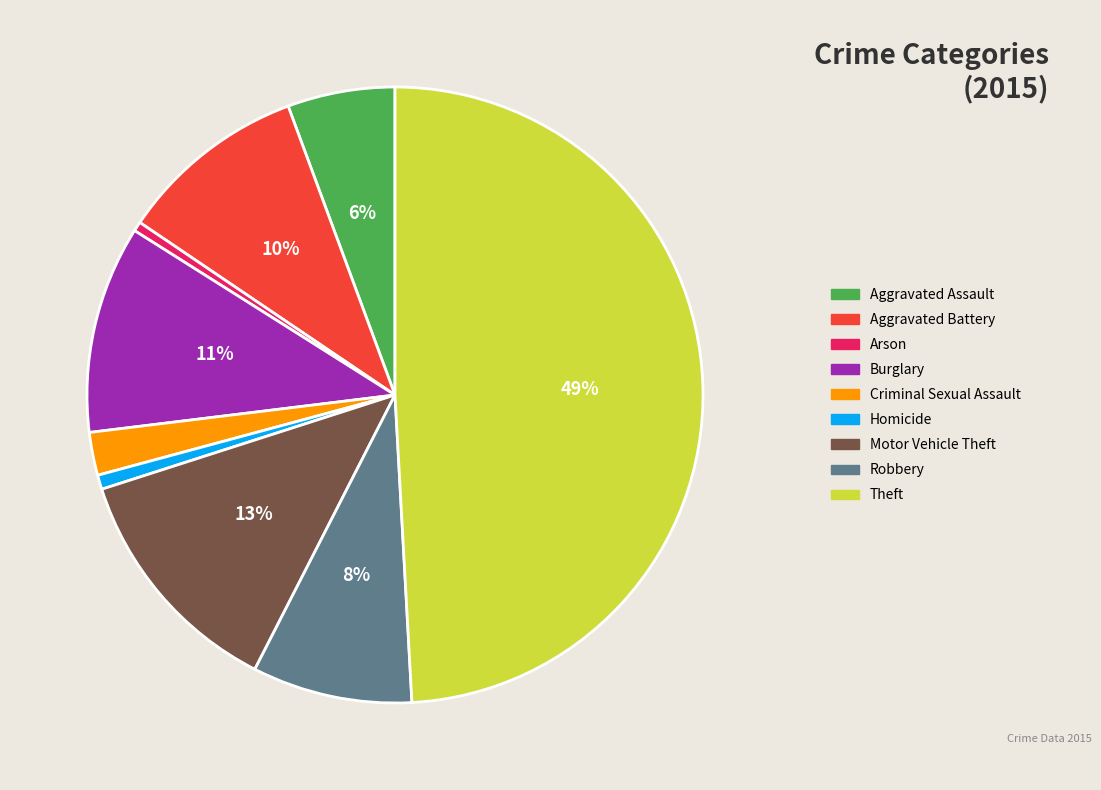

To the nearest percent, what is the average slice percentage?

11%